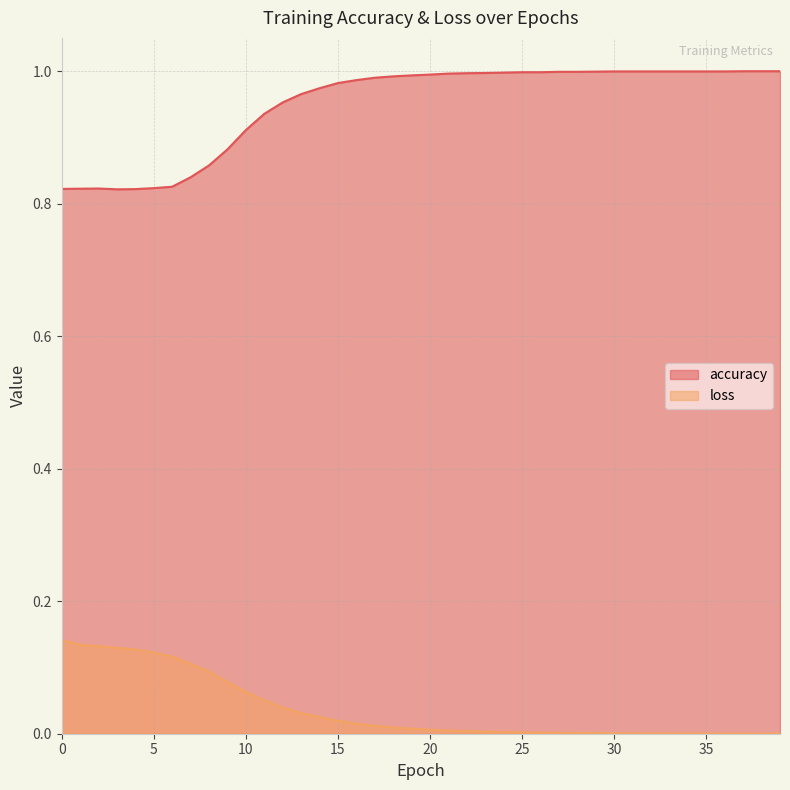

List the labels in order of accuracy value, smallest first.

3, 4, 0, 1, 2, 5, 6, 7, 8, 9, 10, 11, 12, 13, 14, 15, 16, 17, 18, 19, 20, 21, 22, 23, 24, 25, 26, 27, 28, 29, 30, 31, 32, 33, 34, 35, 36, 37, 38, 39